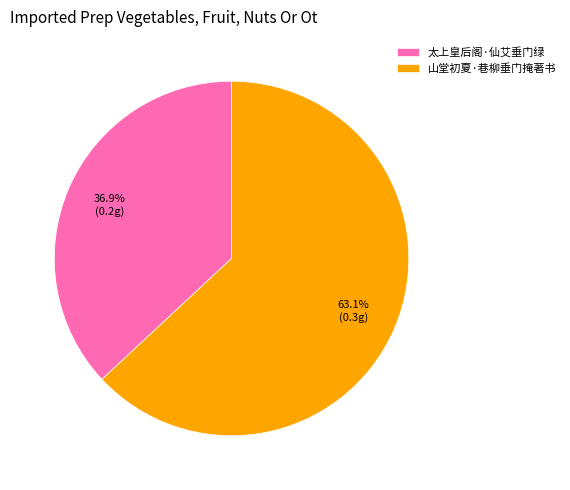

Rank the categories by value from highest to lowest.

山堂初夏·巷柳垂门掩著书, 太上皇后阁·仙艾垂门绿